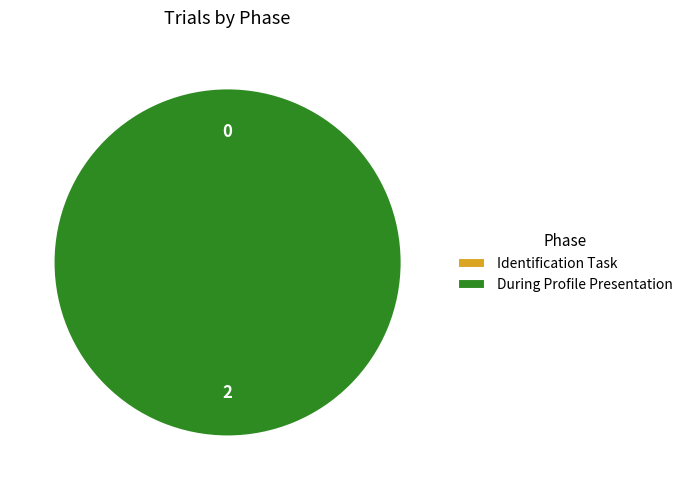

What portion of the pie excludes Identification Task?

100.0%